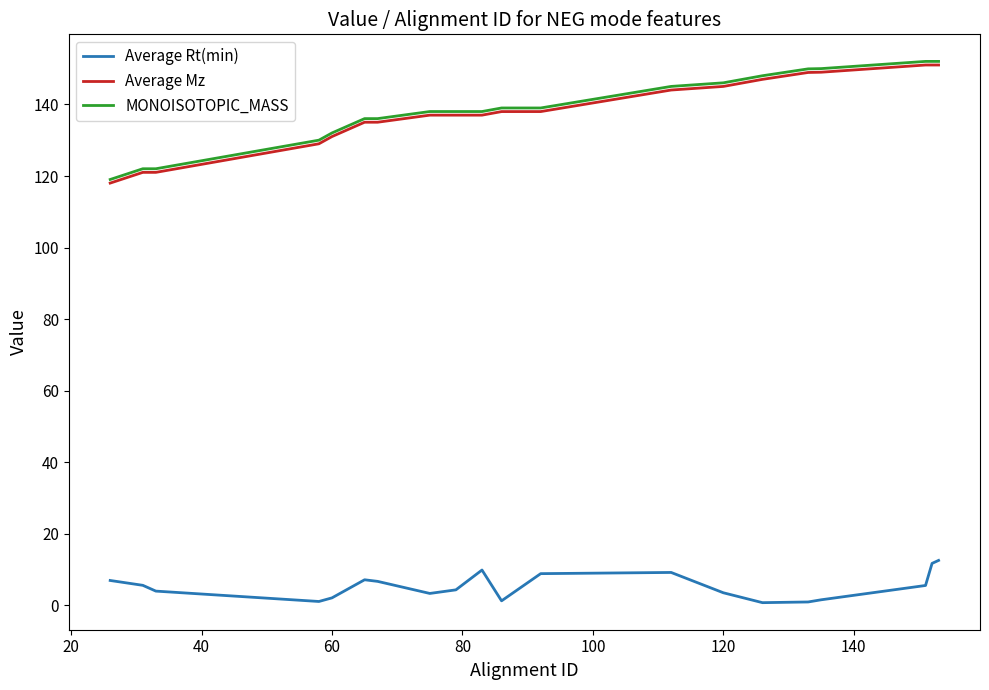

True or false: MONOISOTOPIC_MASS and Average Rt(min) intersect in this chart.

False